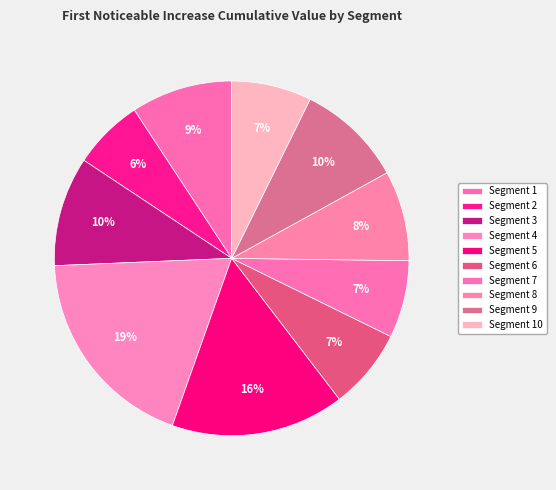

How many segments does this pie chart have?

10